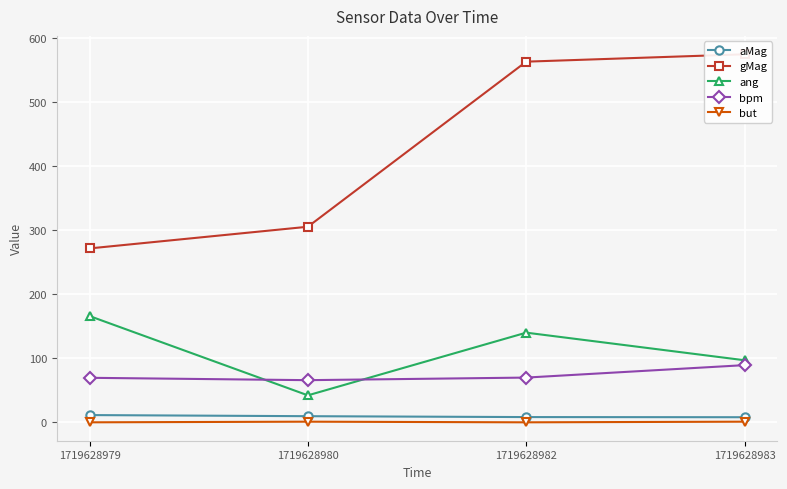

Is it true that aMag equals 8.0 at 1719628983?

True